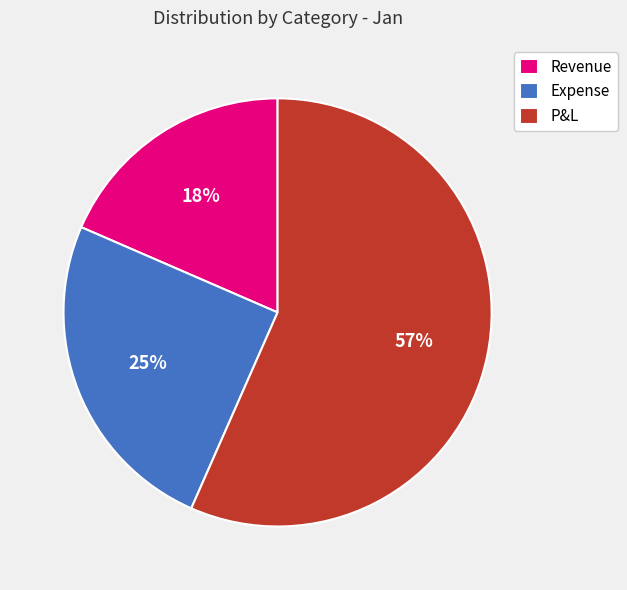

Is the sum of Revenue and Expense greater than half?

No